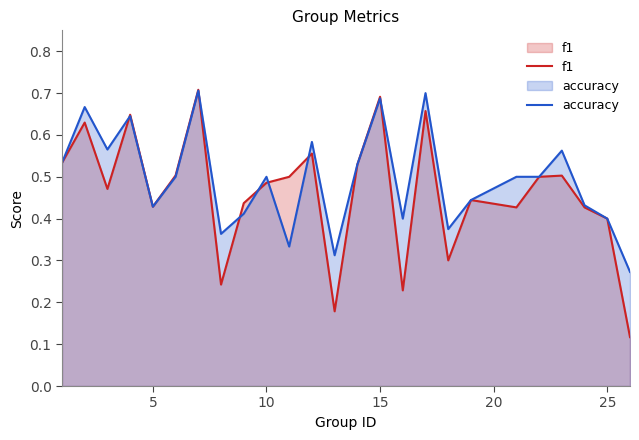

Is it true that accuracy equals 0.4 at 25?

True